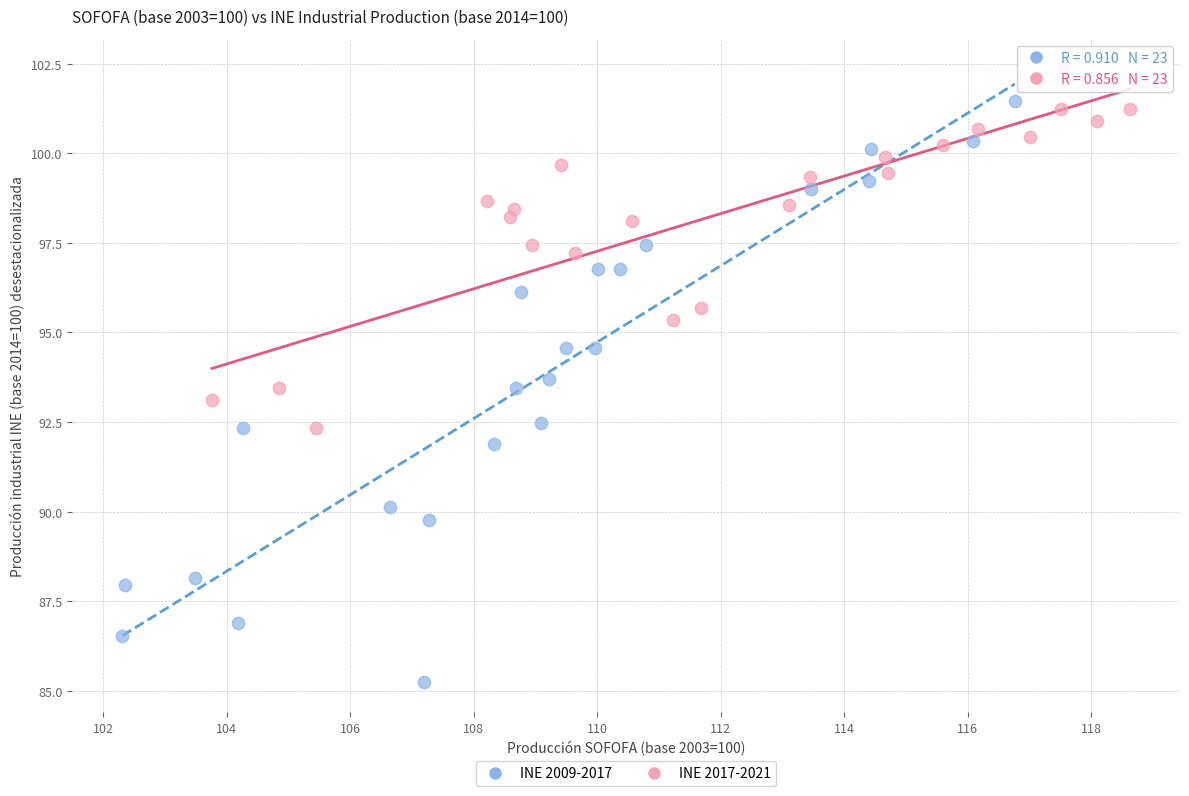

Which series has the widest spread of Y values?

INE 2009-2017